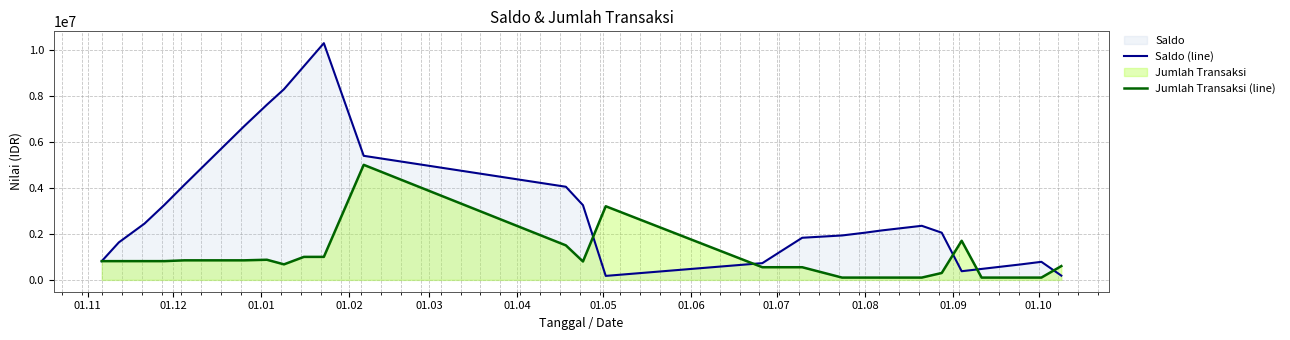

List the series in order of their overall mean, lowest first.

Jumlah Transaksi (line), Saldo (line)